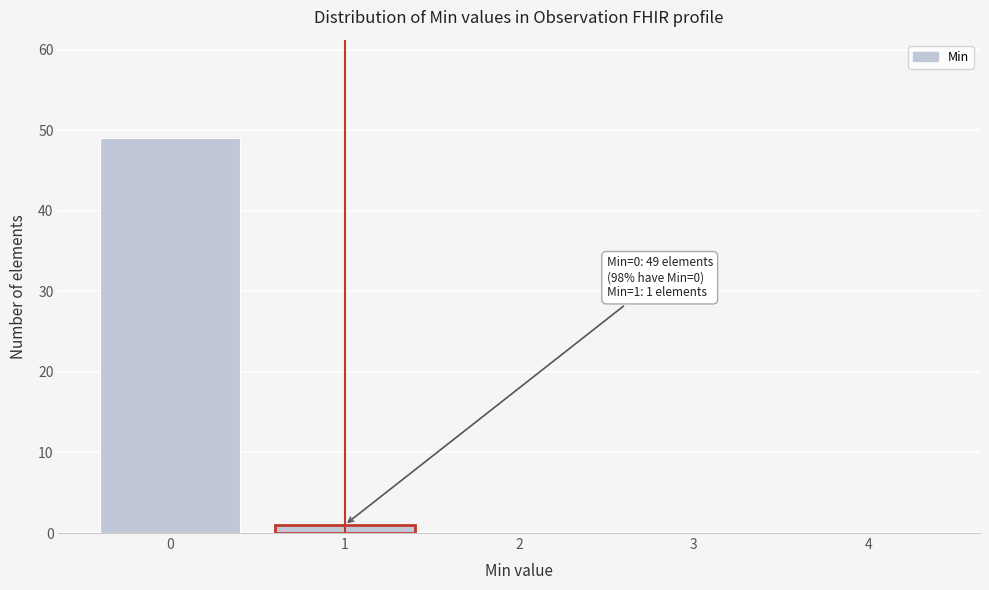

Reading right to left, list all the values displayed in this chart.

4=0	3=0	2=0	1=1	0=49